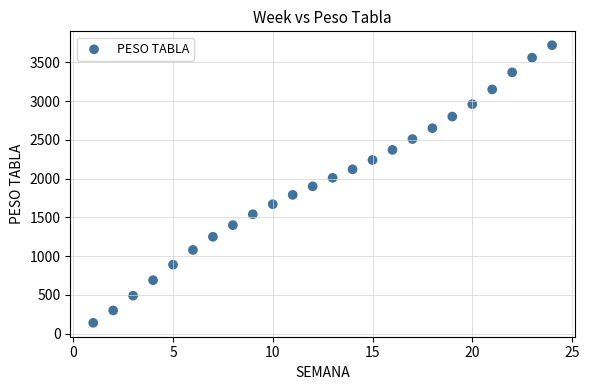

What is the range of X values (max minus min)?

23